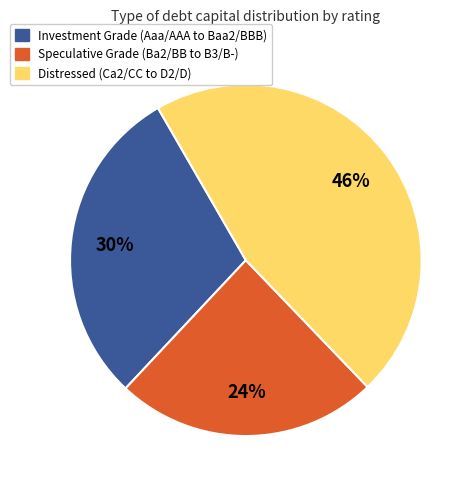

Rank the categories by value from lowest to highest.

Speculative Grade (Ba2/BB to B3/B-), Investment Grade (Aaa/AAA to Baa2/BBB), Distressed (Ca2/CC to D2/D)